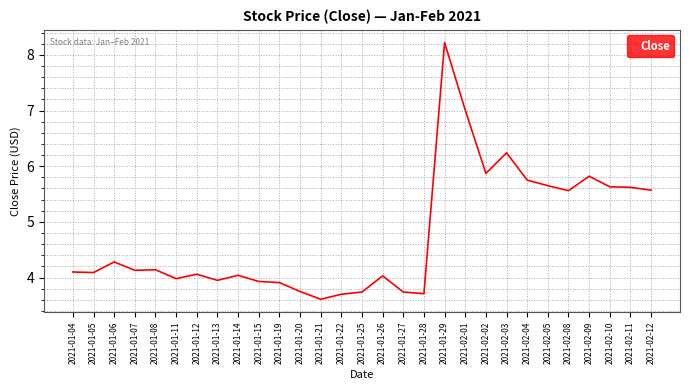

Count the values in the range 3 to 5.

18